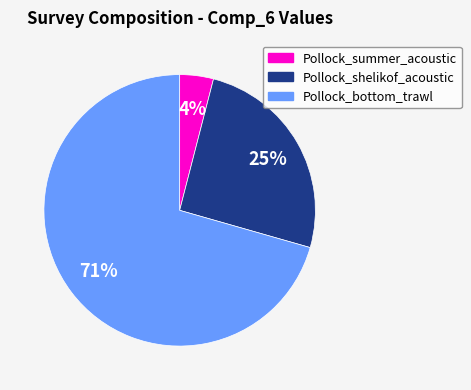

Which slice is the smallest?

Pollock_summer_acoustic